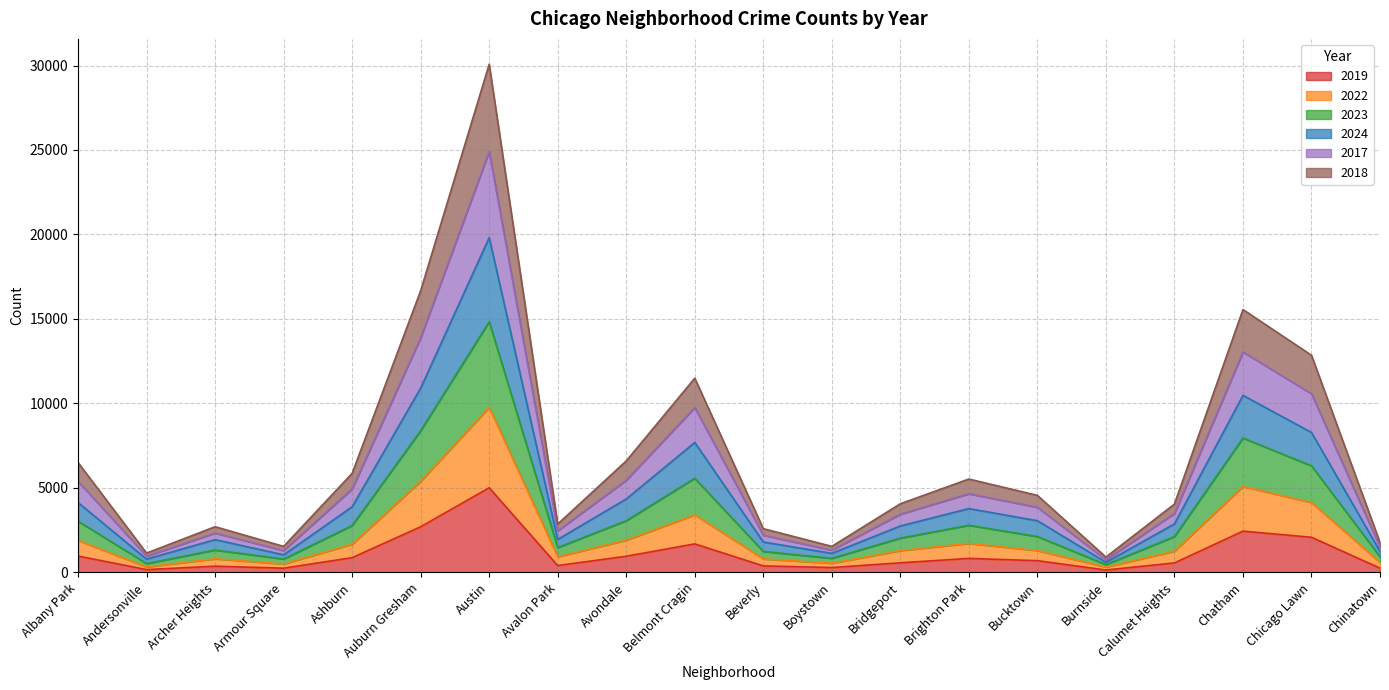

At which category is the sum across all series the highest?

Austin